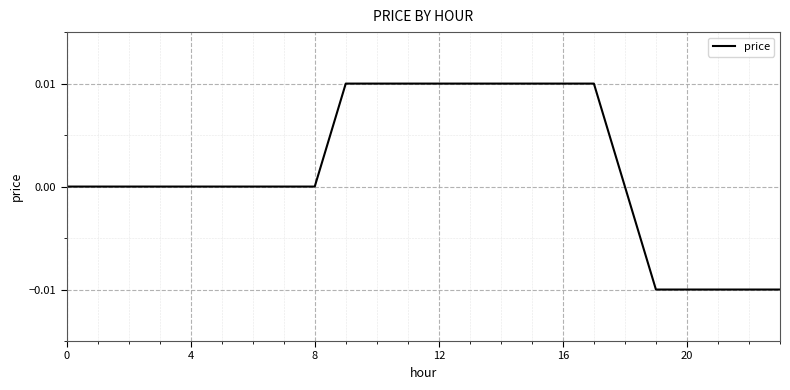

How many lines are shown in the chart?

1